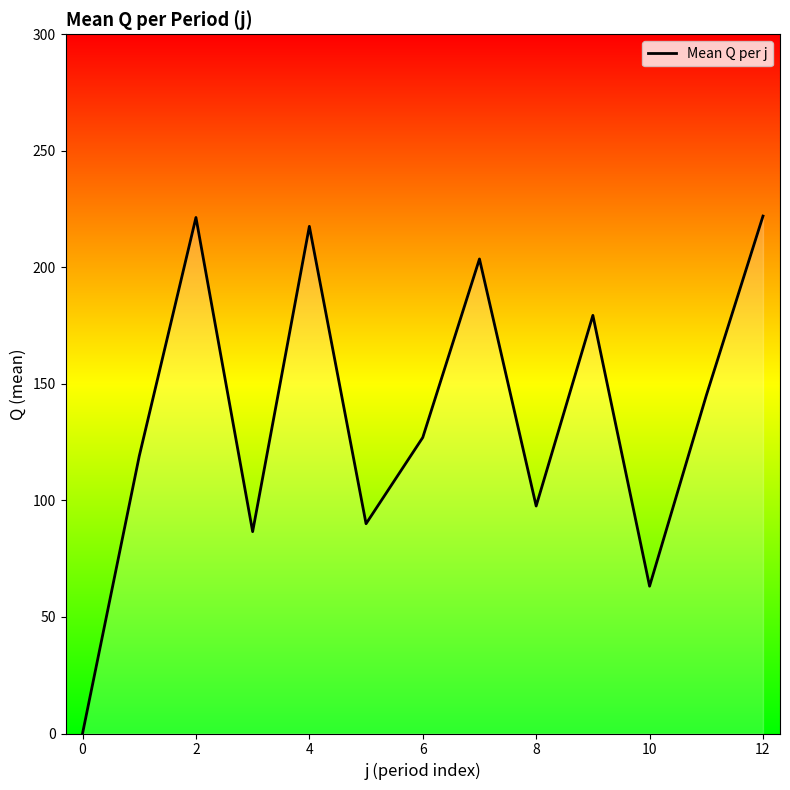

What is the difference between the maximum and minimum values?

222.0